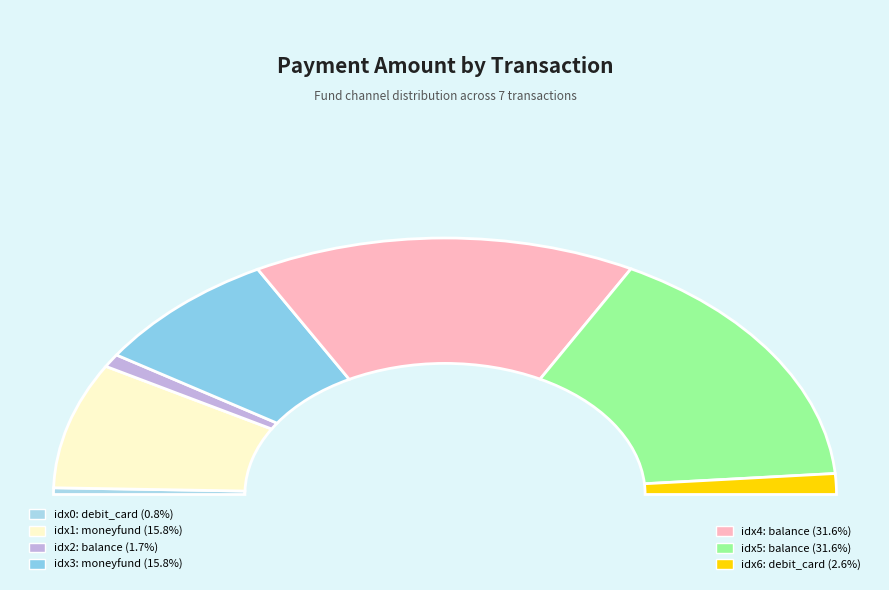

Count the number of slices in the pie.

7